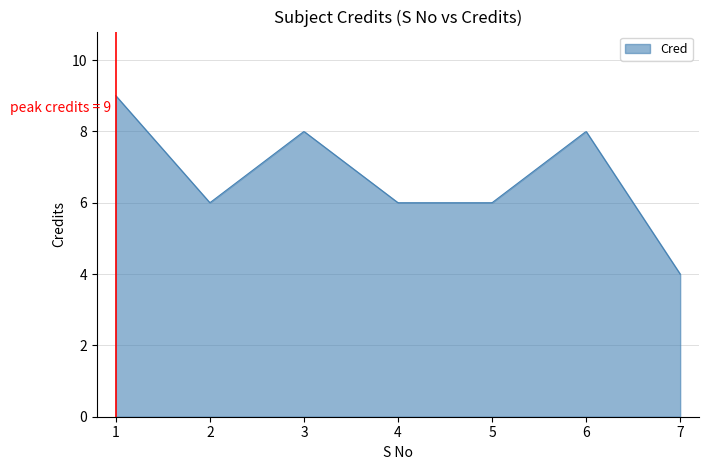

What is the smallest value displayed?

4.0